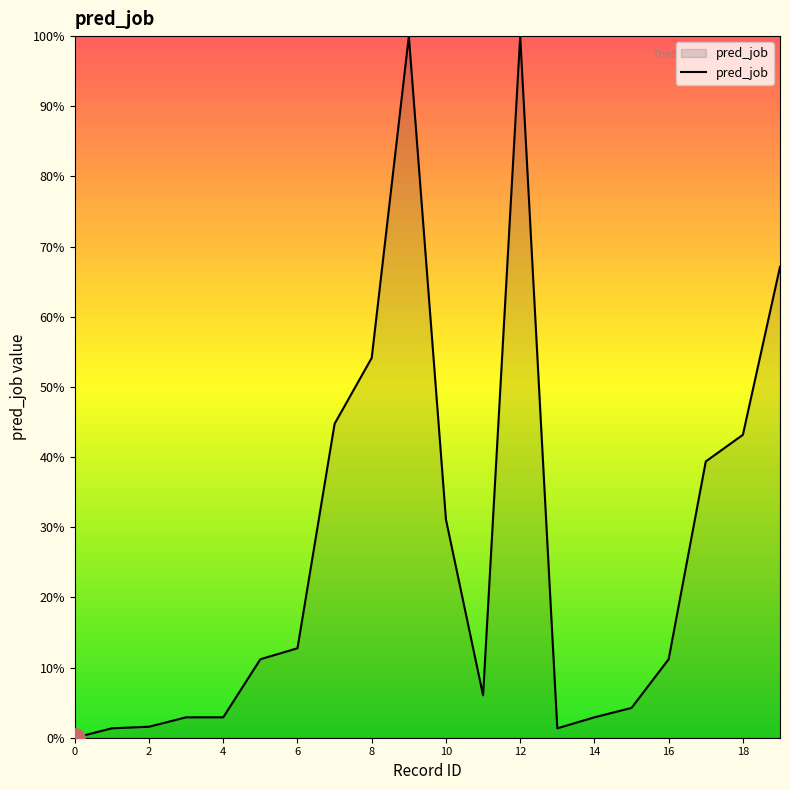

Does the chart display data point markers on the line(s)?

No